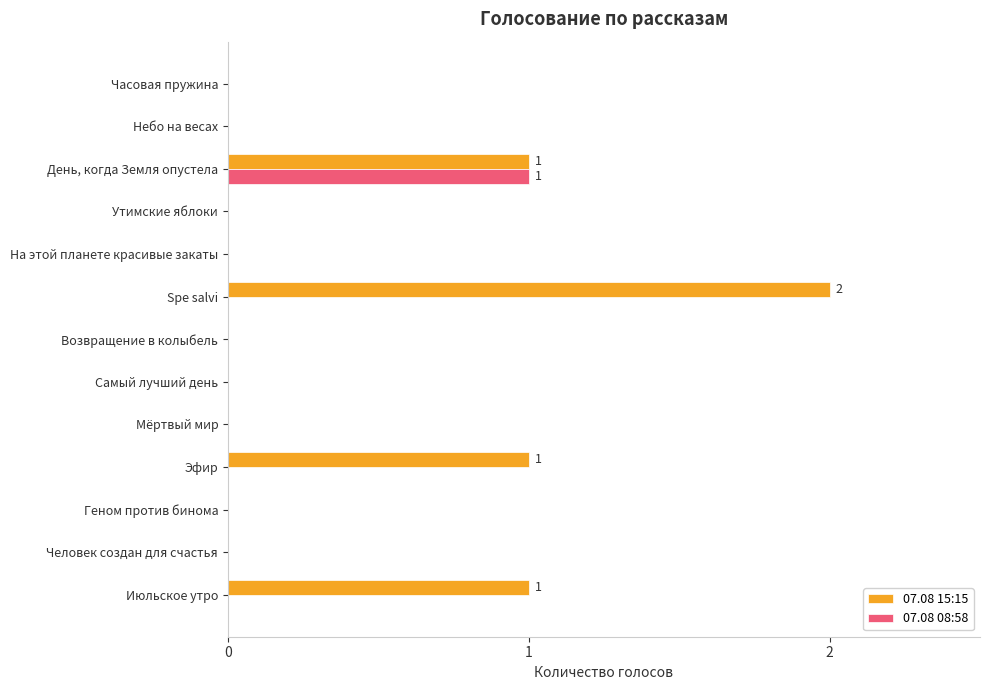

What are all the series names shown in the legend?

07.08 15:15, 07.08 08:58